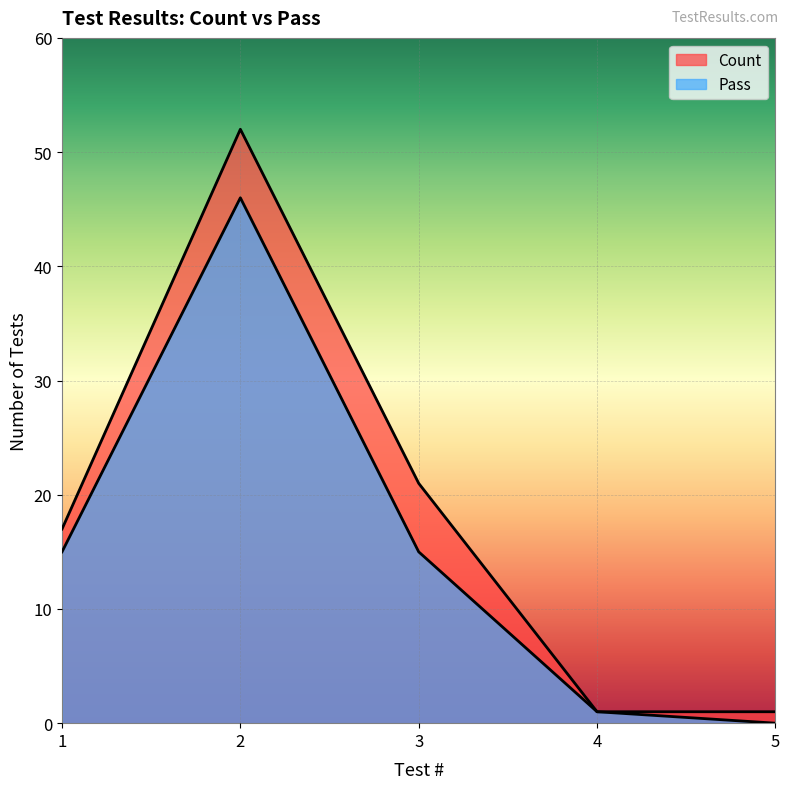

At which label does Pass reach its peak?

2